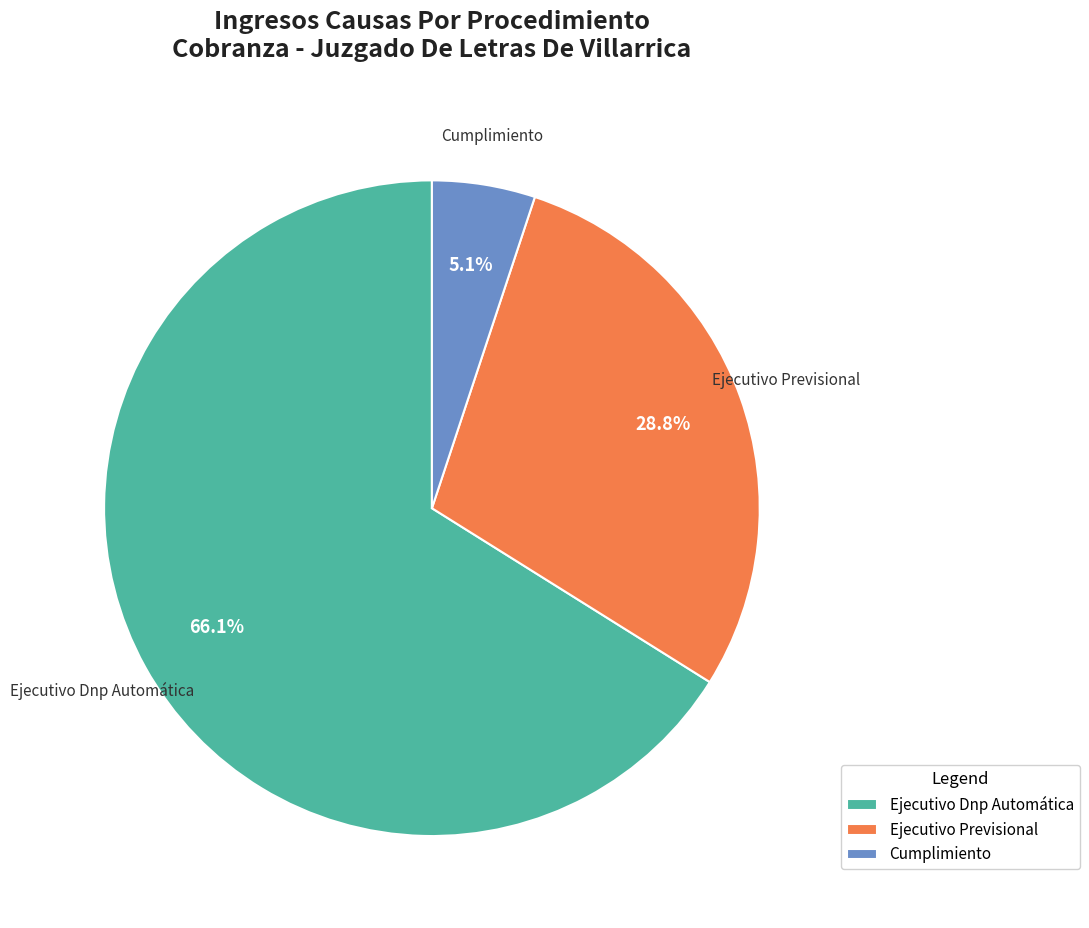

Which has a higher value, Cumplimiento or Ejecutivo Previsional?

Ejecutivo Previsional